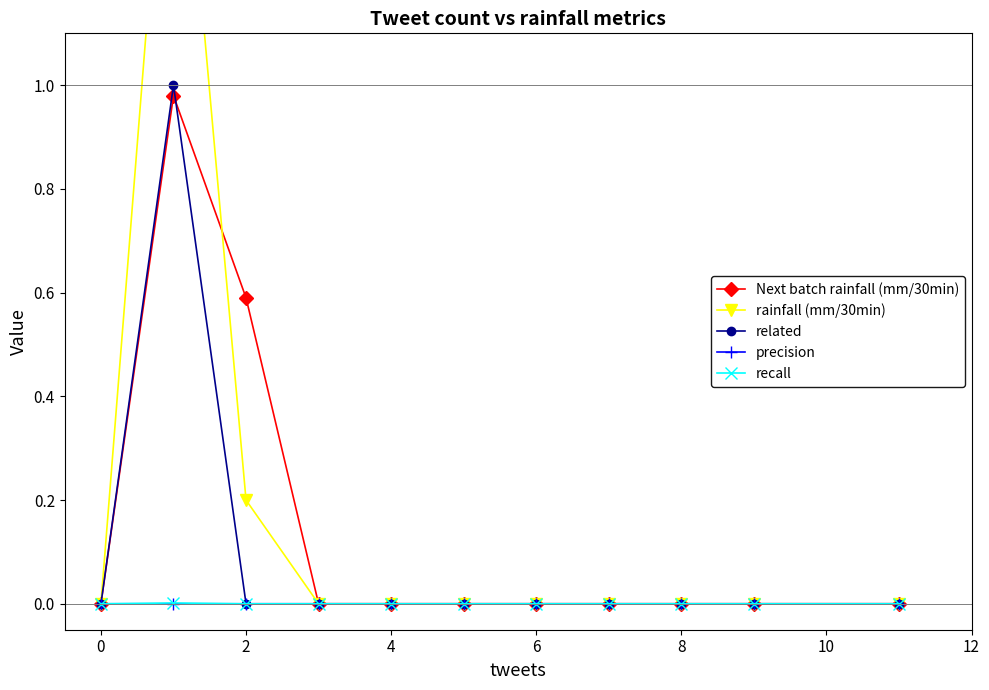

The value of recall at 8 is 0.0. True or false?

True